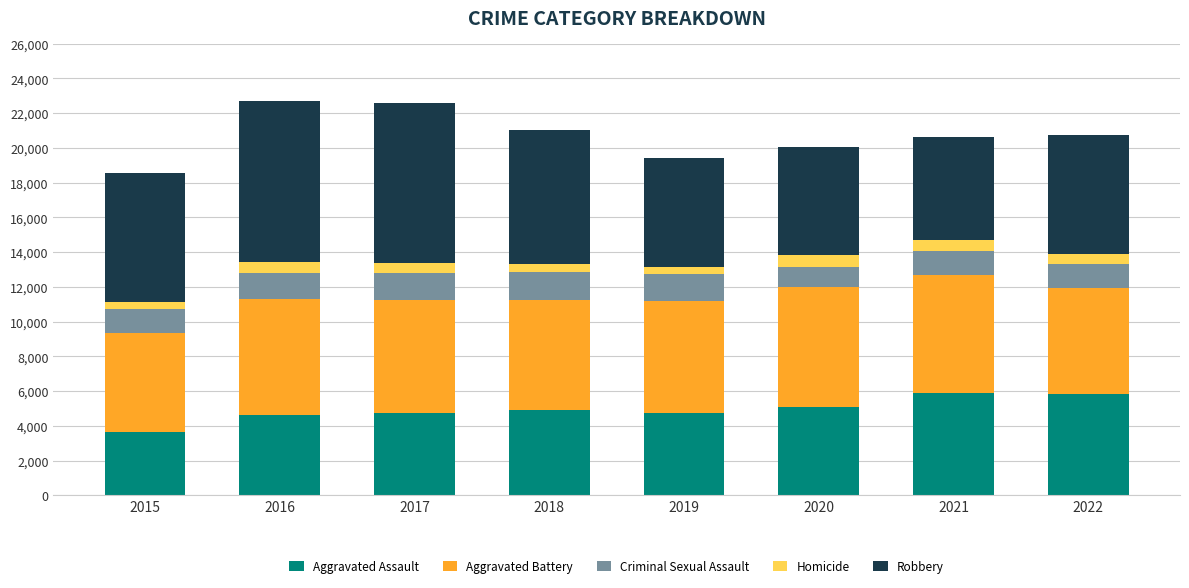

At which label does Aggravated Assault reach its minimum?

2015